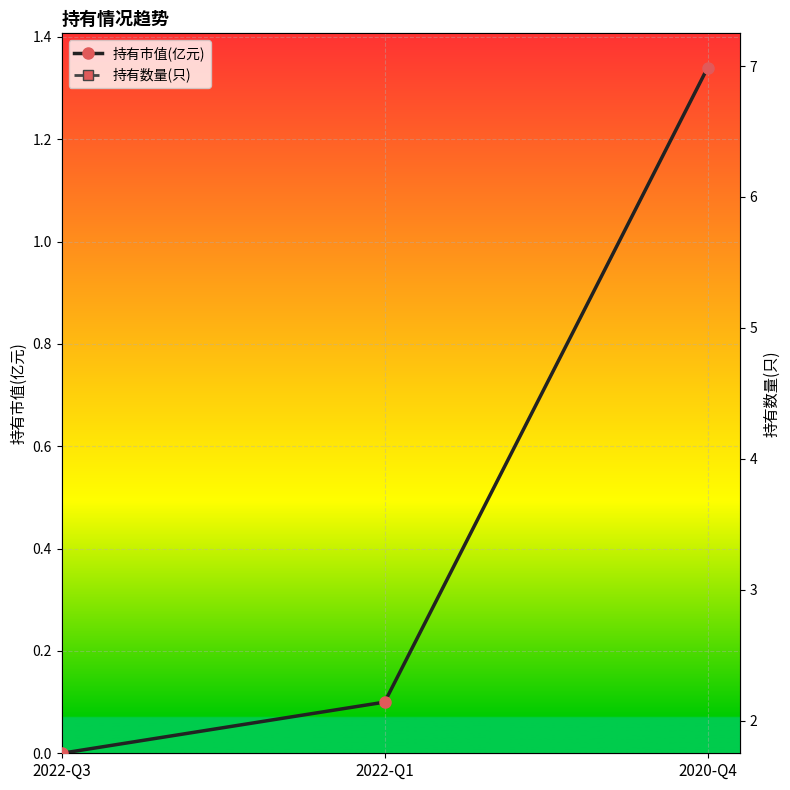

What is the sum of all 持有数量(只) values?

11.0